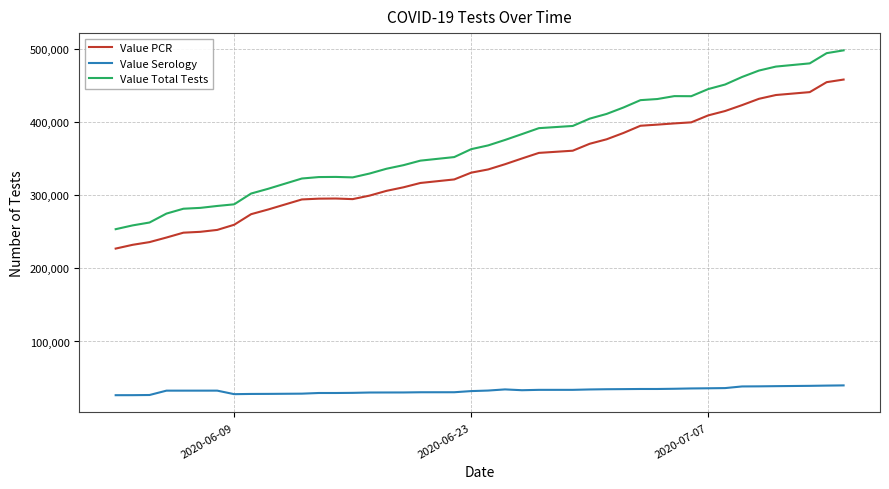

How many lines are shown in the chart?

3